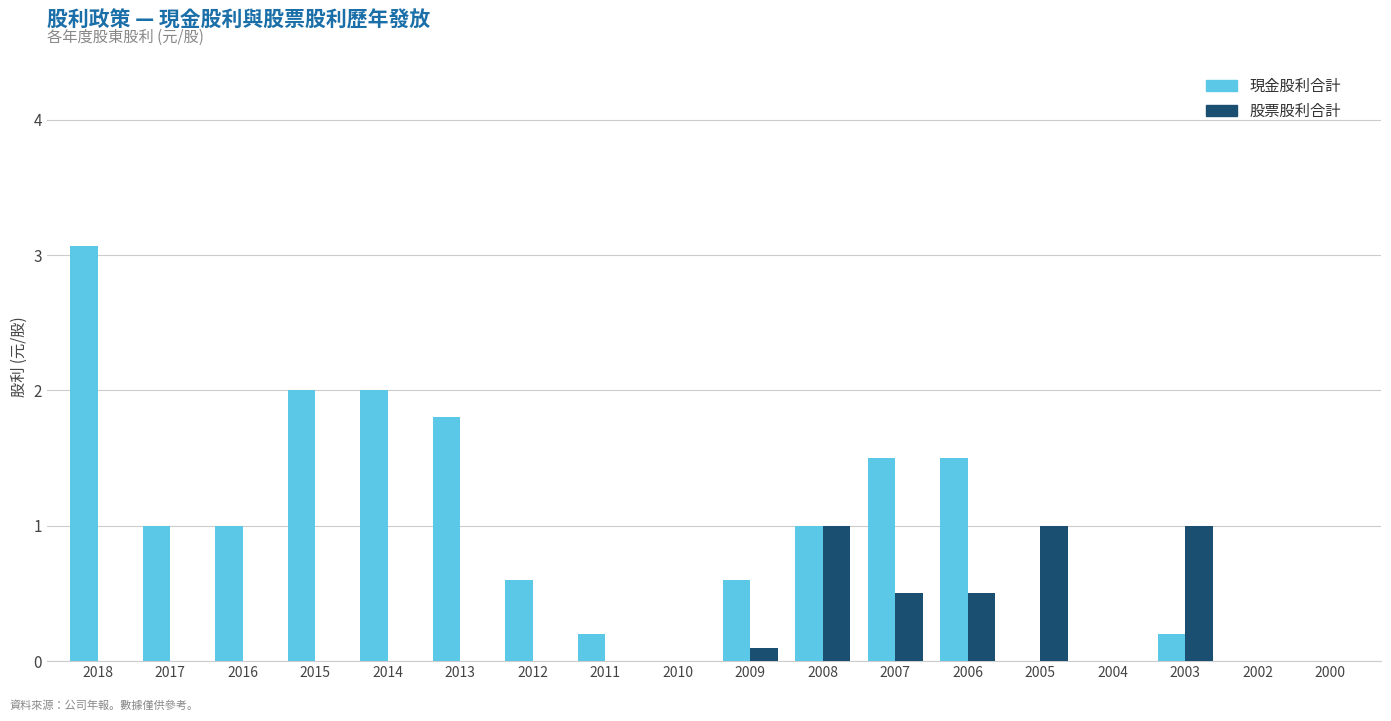

The 現金股利合計 series shows 3.6 at 2015. True or false?

False